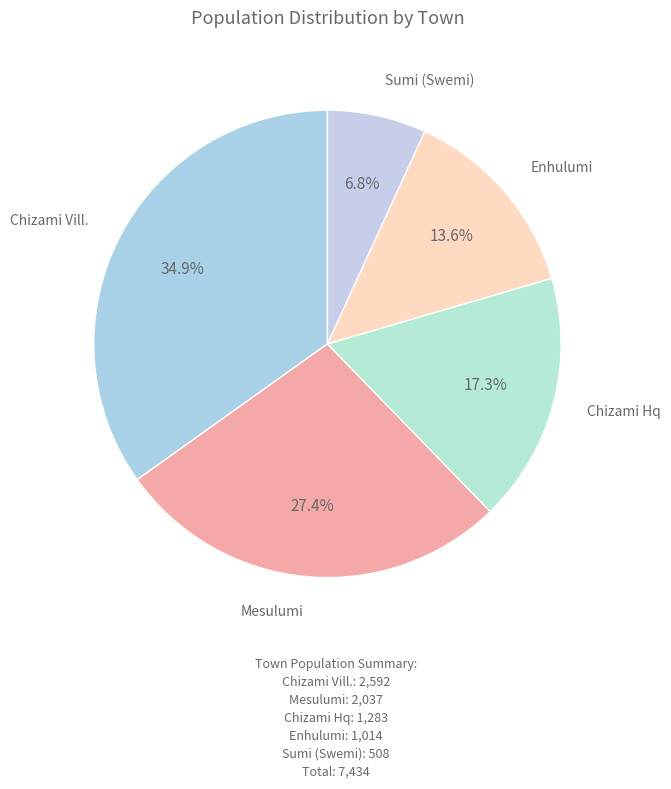

To the nearest percent, what is the difference between the largest and smallest slice percentages?

28%